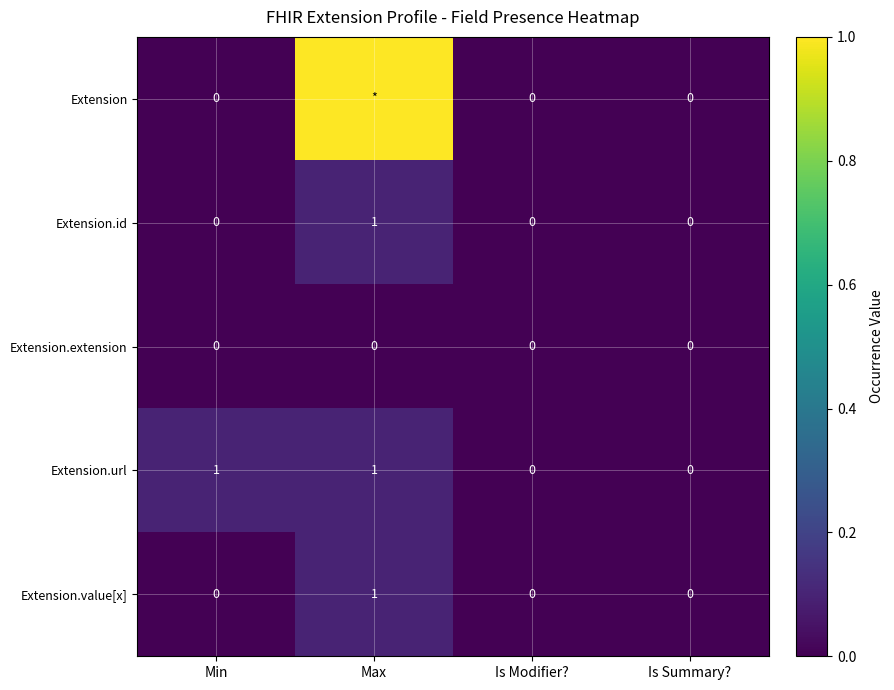

How many data points in Extension.value[x] are above 0?

1